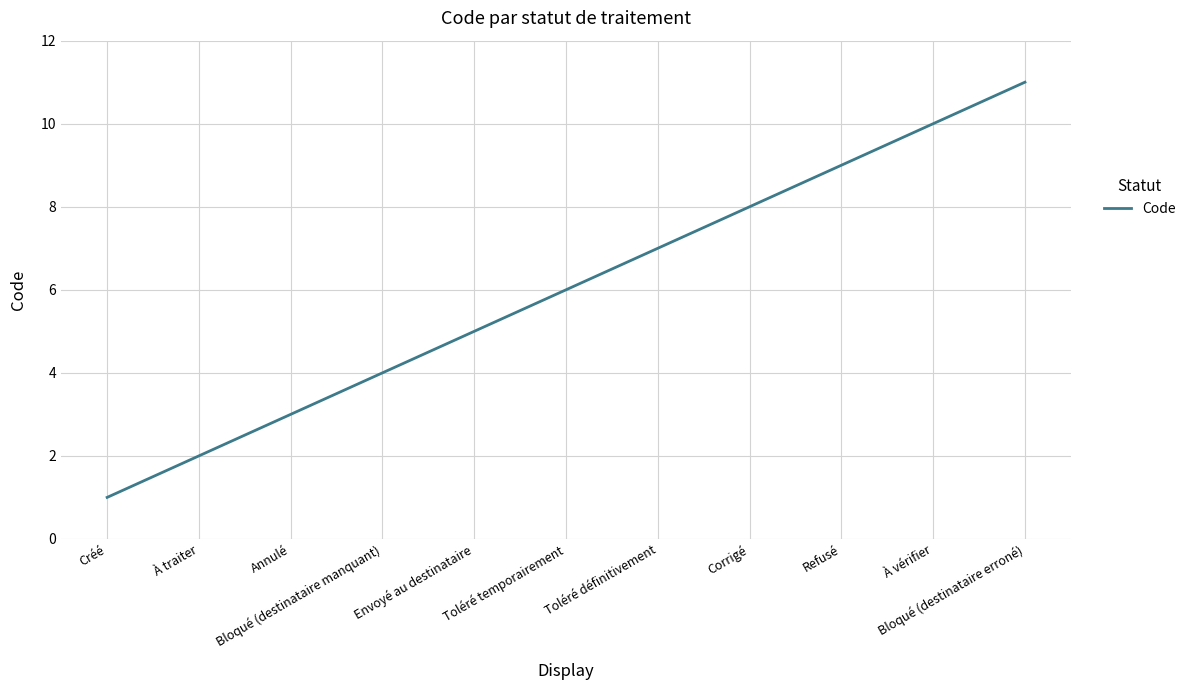

What is the average value?

6